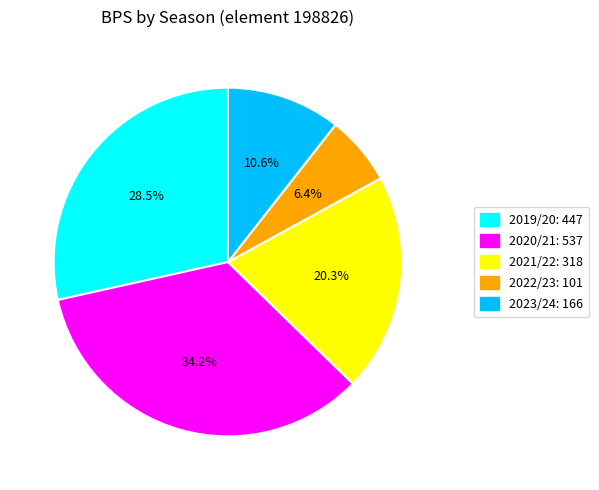

Do 2019/20 and 2021/22 together represent more than half of the pie?

No